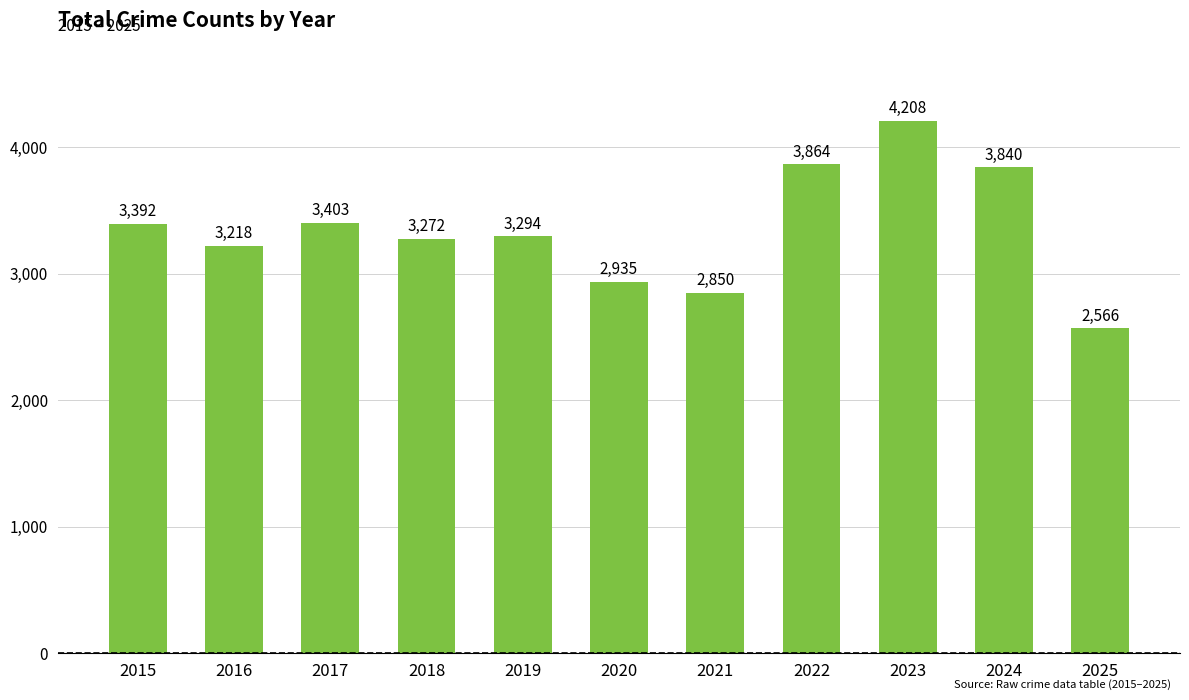

At which label does the data first exceed 3294?

2015